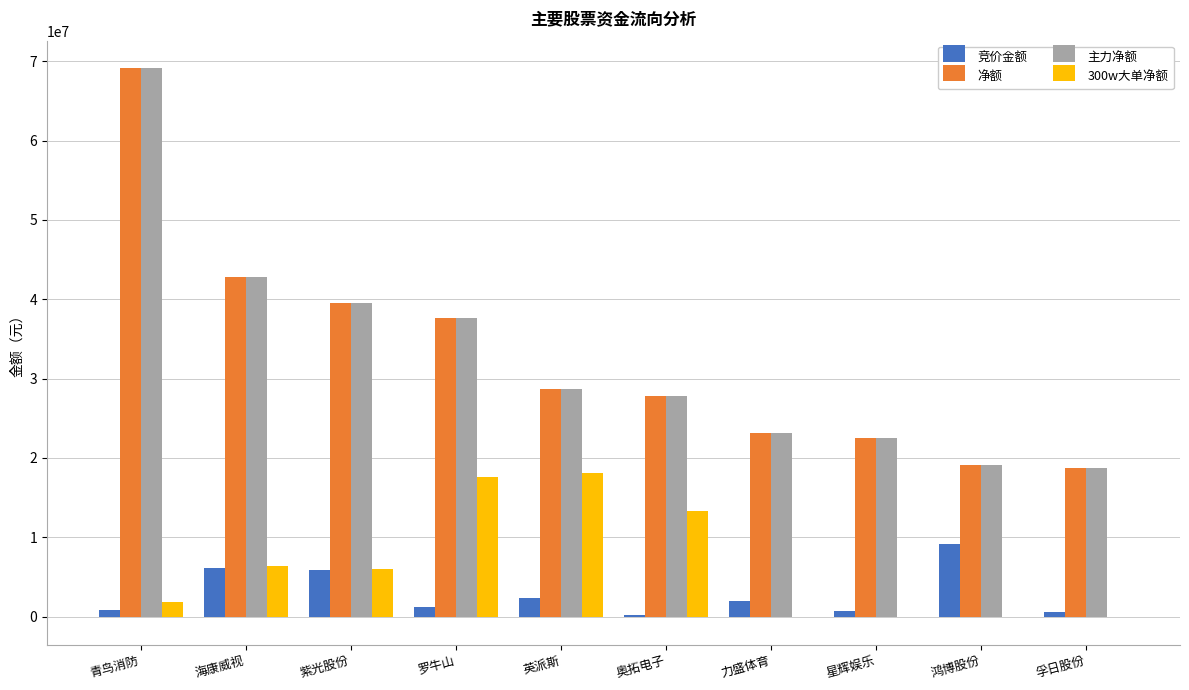

The 净额 series shows 37477050 at 英派斯. True or false?

False